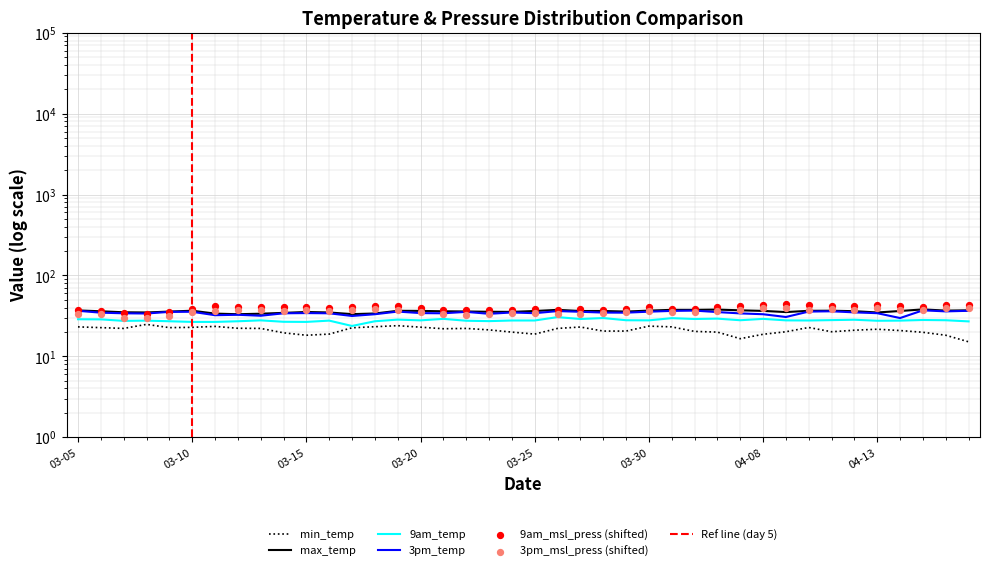

Which series has the largest total across all categories?

9am_msl_press